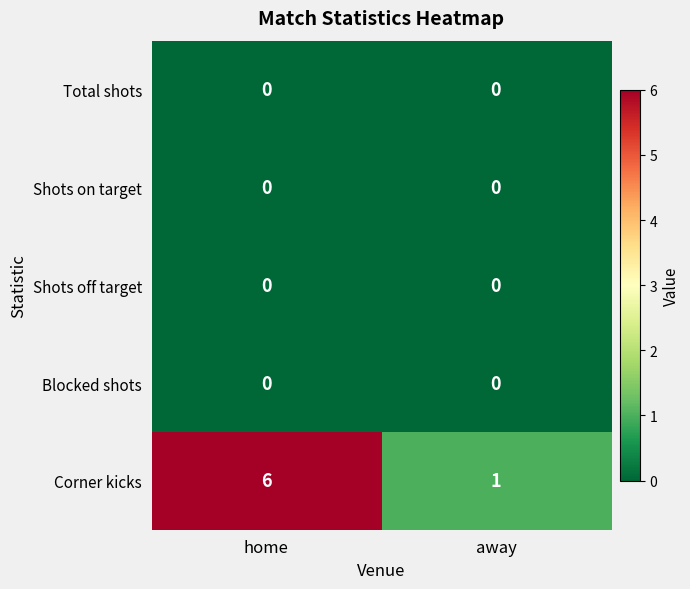

What is the total value across all series at home?

6